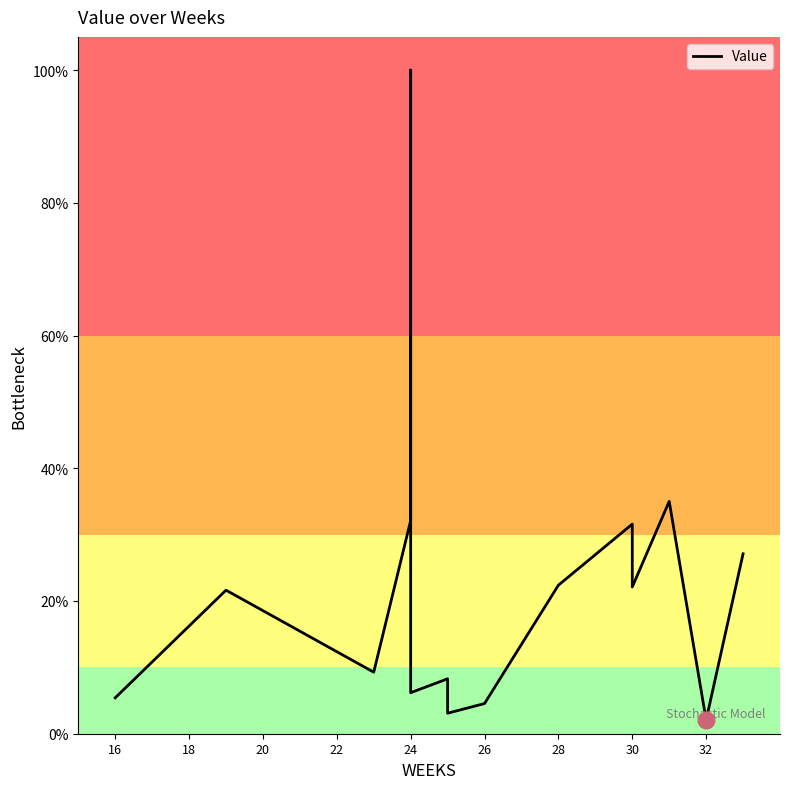

Reading right to left, extract all data points from this chart.

27.1	2.1	35.0	22.1	31.6	22.4	4.5	3.1	8.3	6.2	100.0	32.1	9.3	12.4	15.5	18.5	21.6	16.2	10.8	5.4